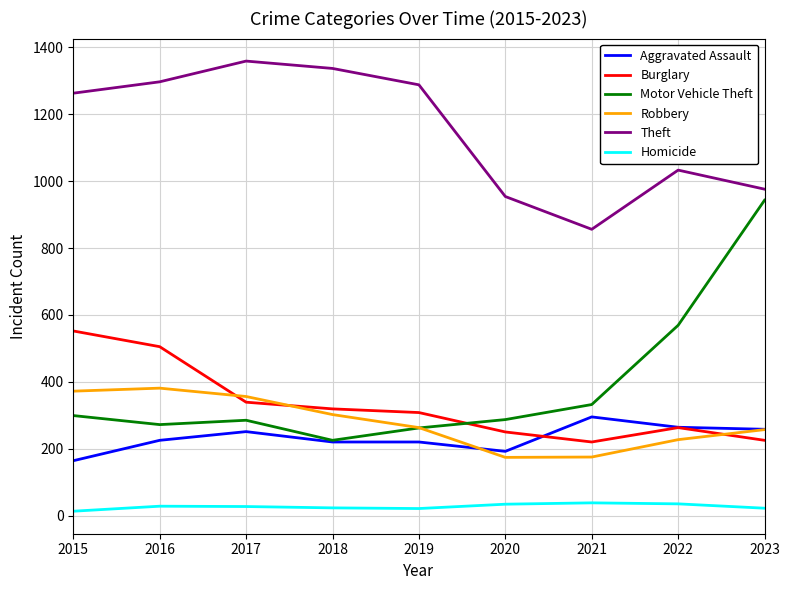

The Aggravated Assault series shows 97 at 2020. True or false?

False